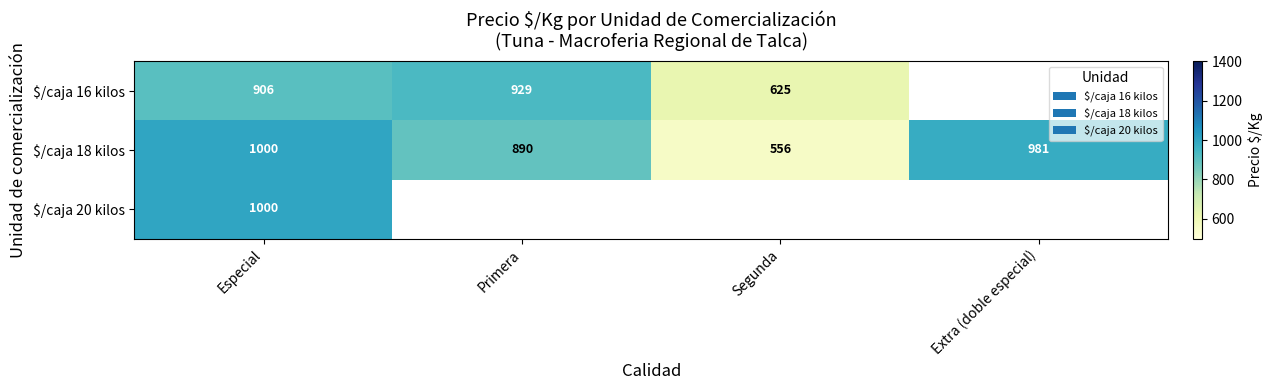

What is the difference between the highest and lowest values at Especial?

94